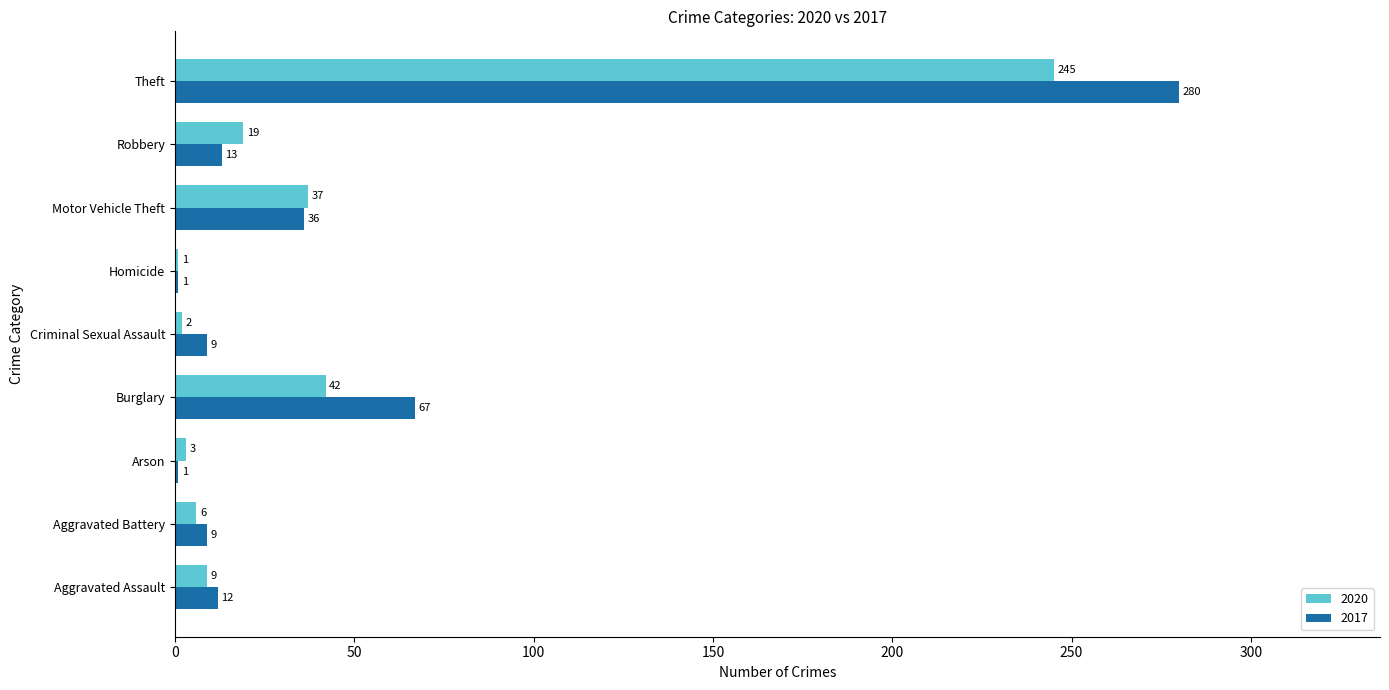

Which category has the highest value across all series?

Theft